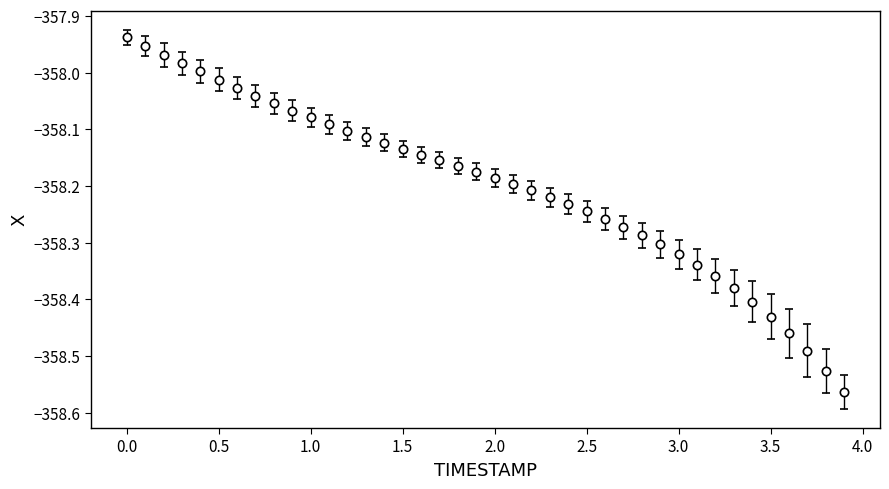

What is the difference between the second highest and second lowest values?

0.6